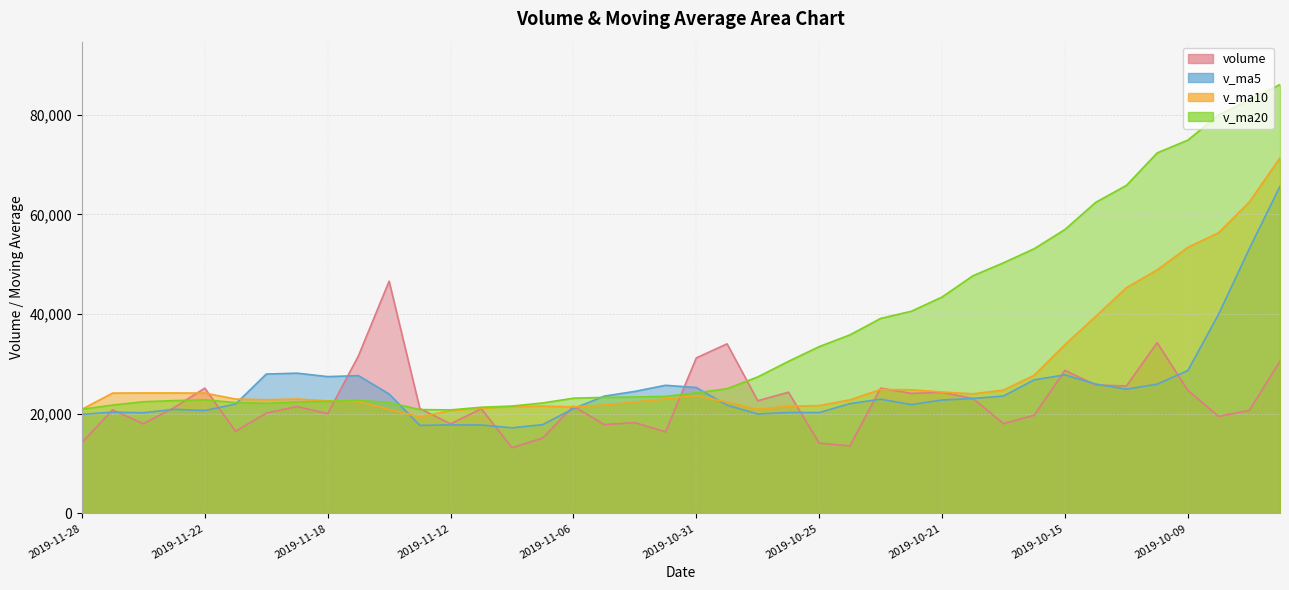

Which series has the widest spread of values?

v_ma20